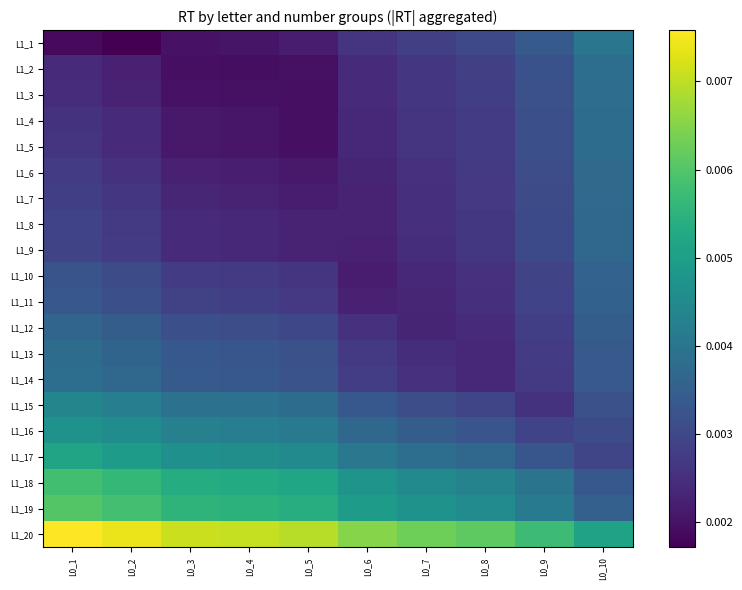

Rank the series by their maximum value, from highest to lowest.

L1_20, L1_19, L1_18, L1_17, L1_16, L1_15, L1_1, L1_14, L1_2, L1_3, L1_13, L1_4, L1_5, L1_6, L1_7, L1_8, L1_9, L1_12, L1_10, L1_11